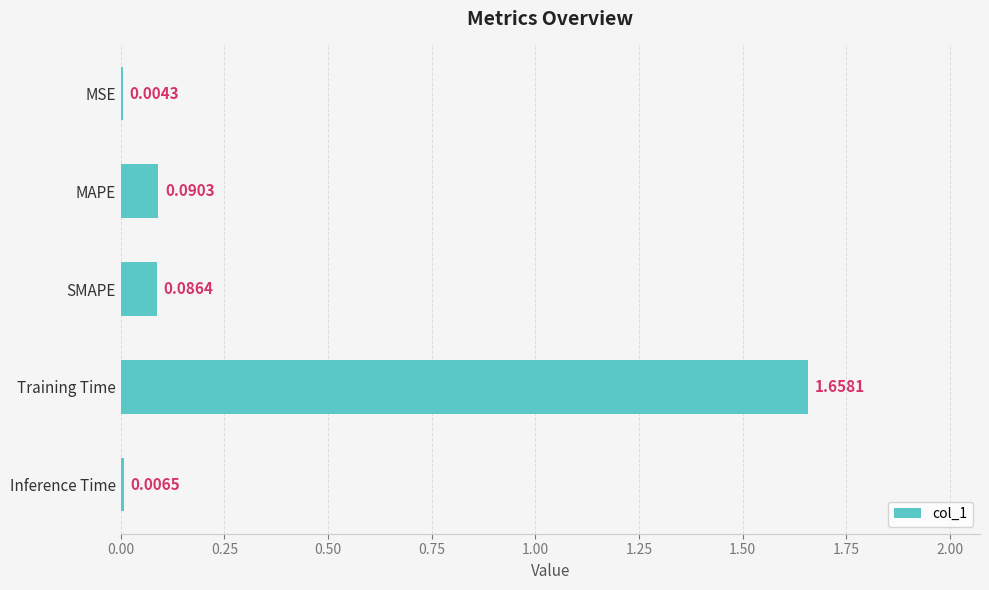

How many distinct data groups are displayed?

1